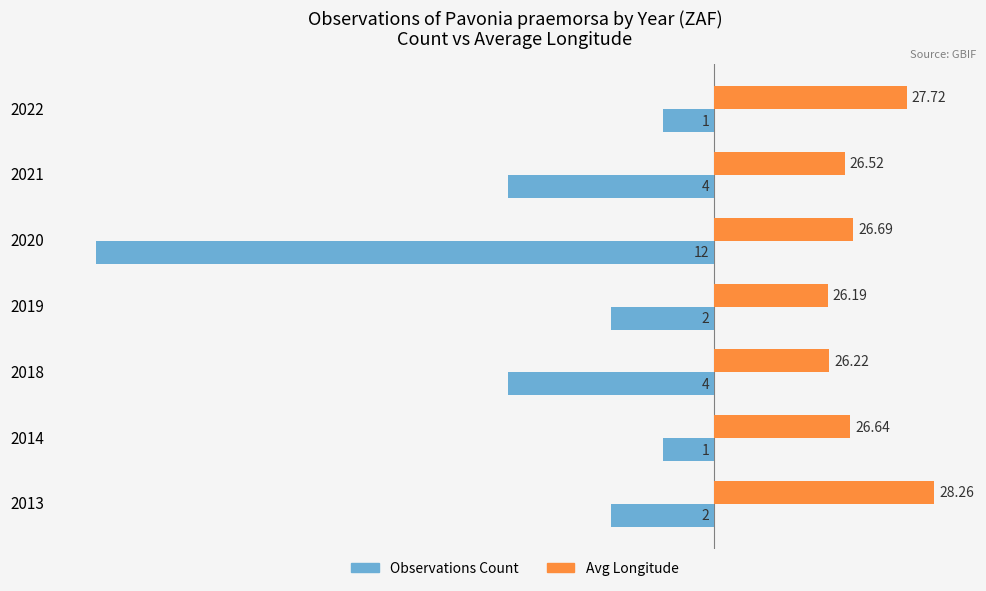

The Observations Count series shows -4.0 at 2021. True or false?

True